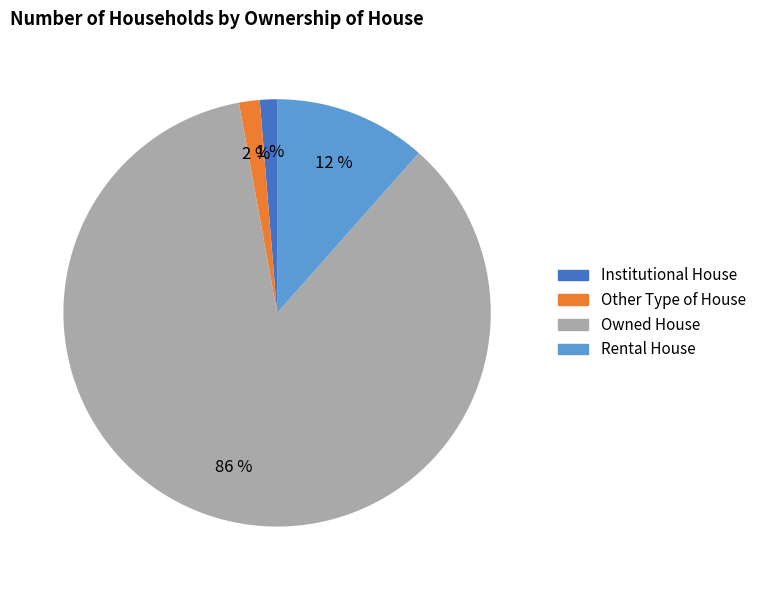

Is there a majority slice in this chart?

Yes